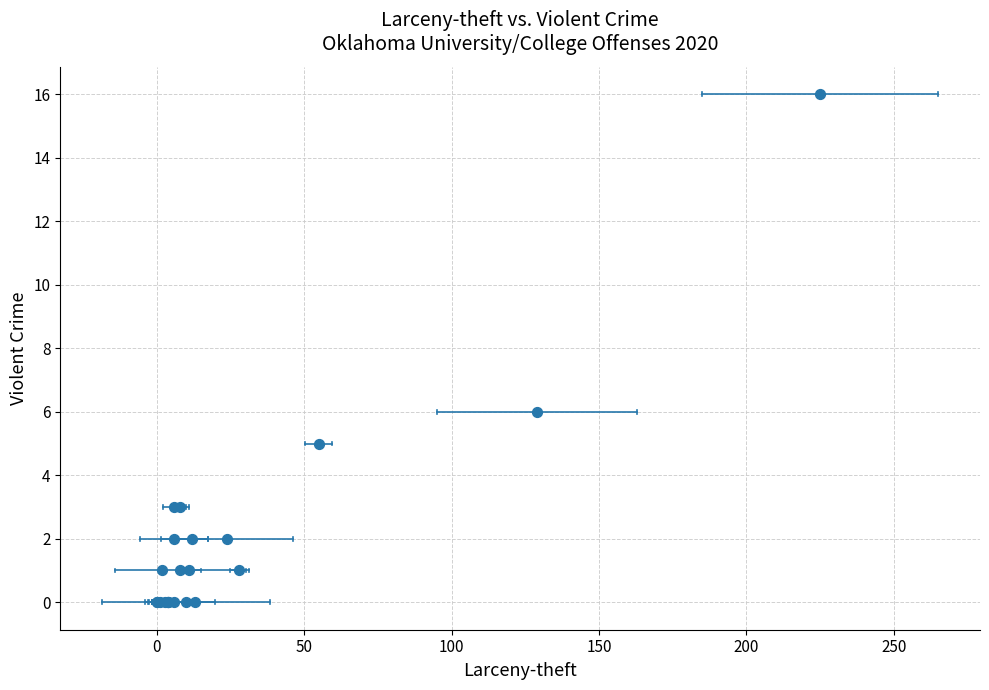

What Y value in the scatter plot is closest to 8?

6